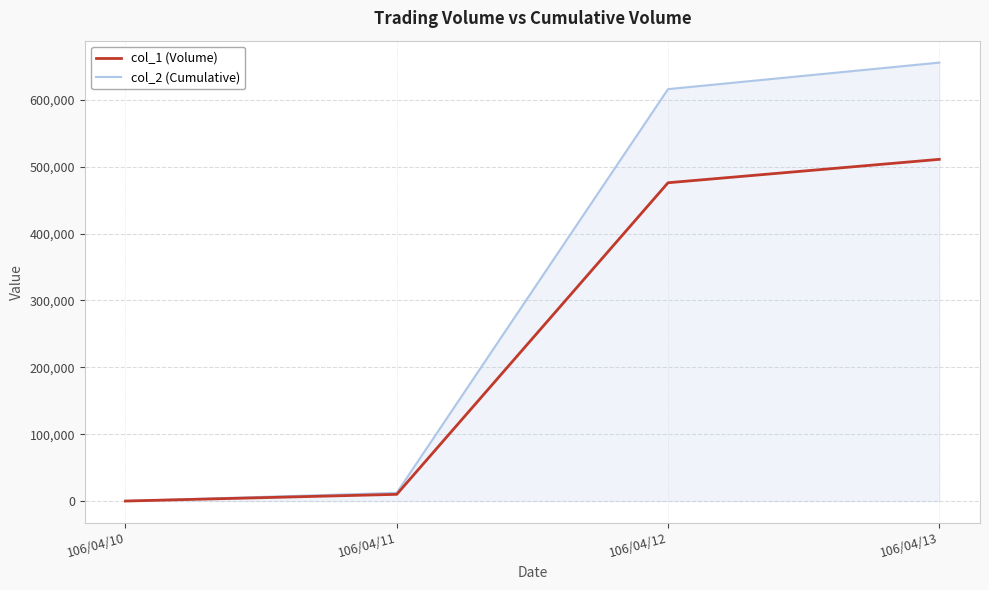

Which series has the widest spread of values?

col_2 (Cumulative)